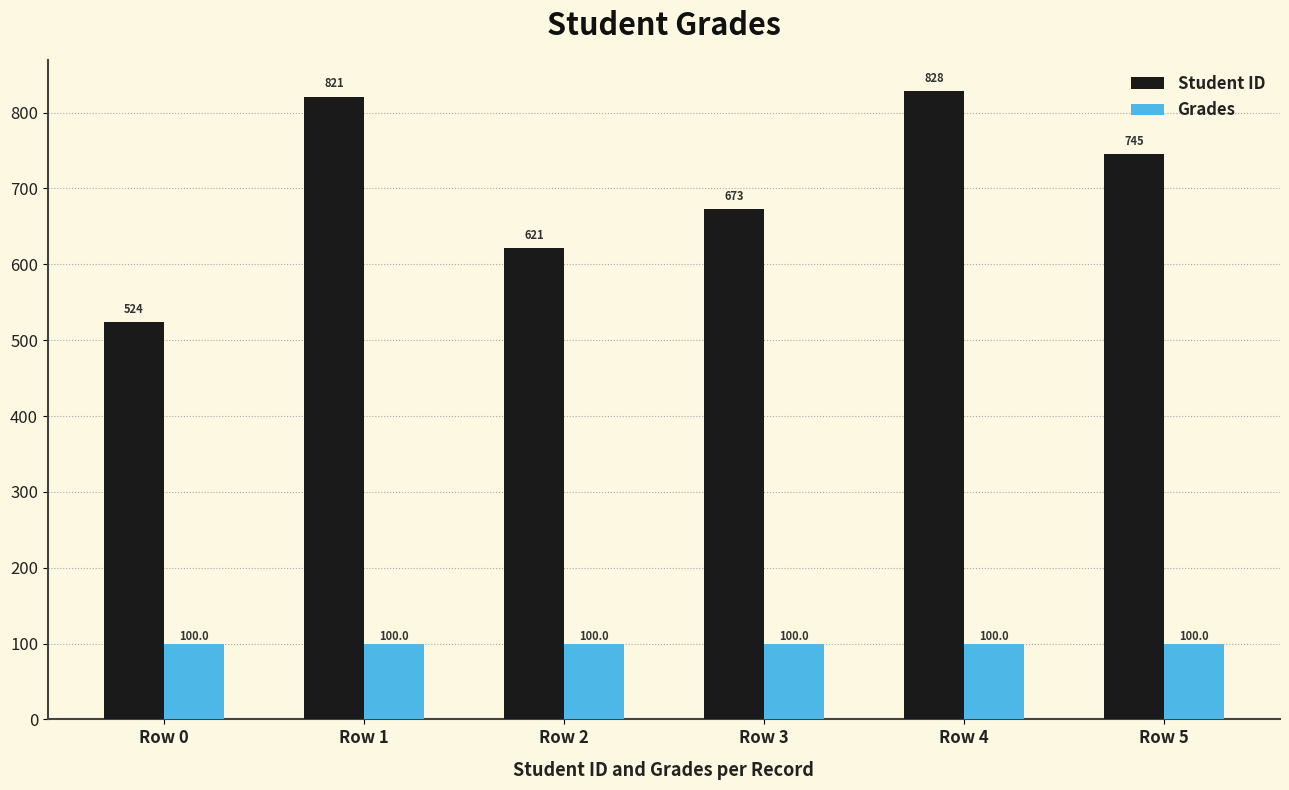

Which series changed the most between Row 1 and Row 3?

Student ID